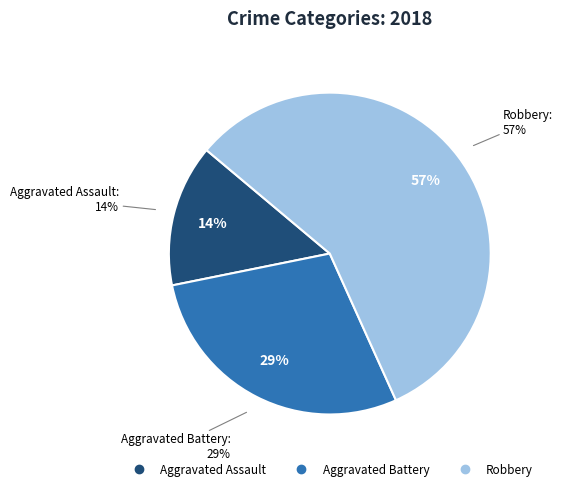

Is the sum of Robbery and Aggravated Assault greater than half?

Yes